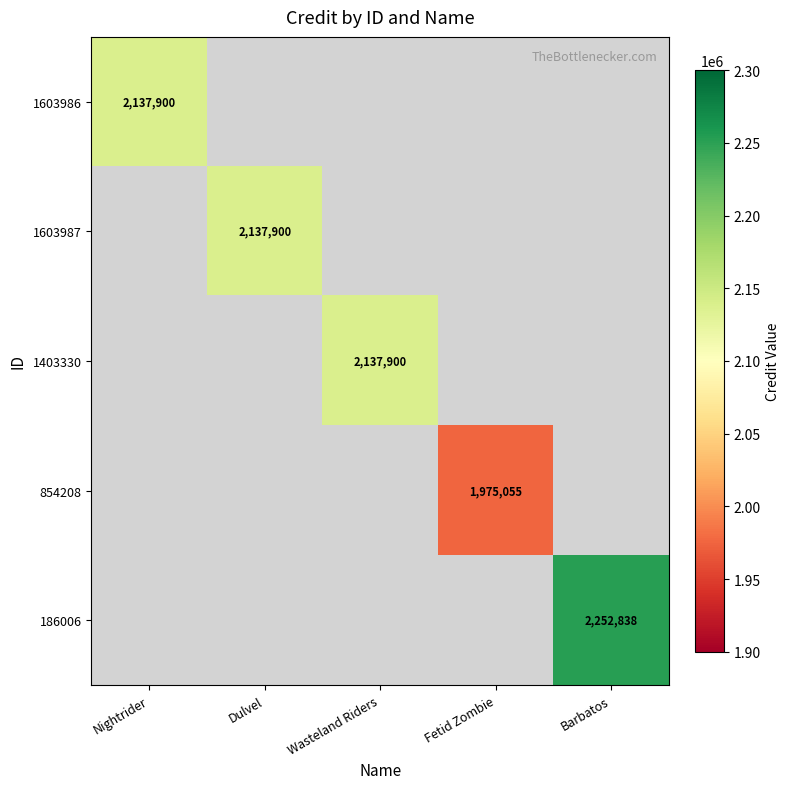

What is the difference between the highest and lowest values at Dulvel?

2137900